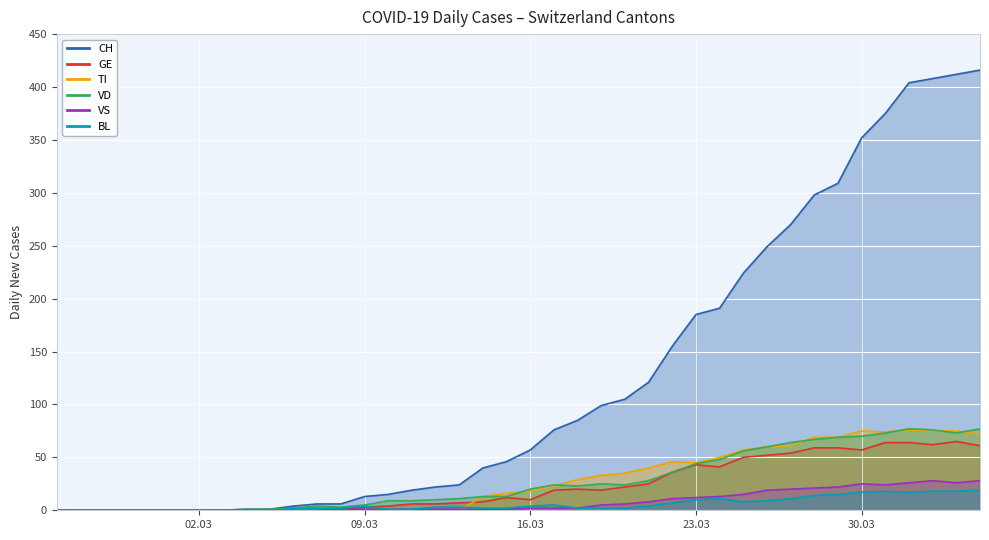

At which label is BL closest to 9?

2020-03-26